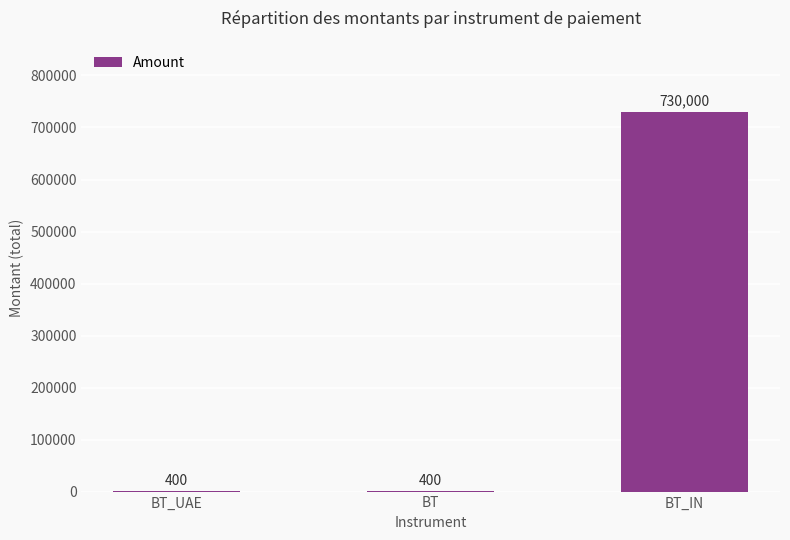

What value does the data have at BT_UAE?

400